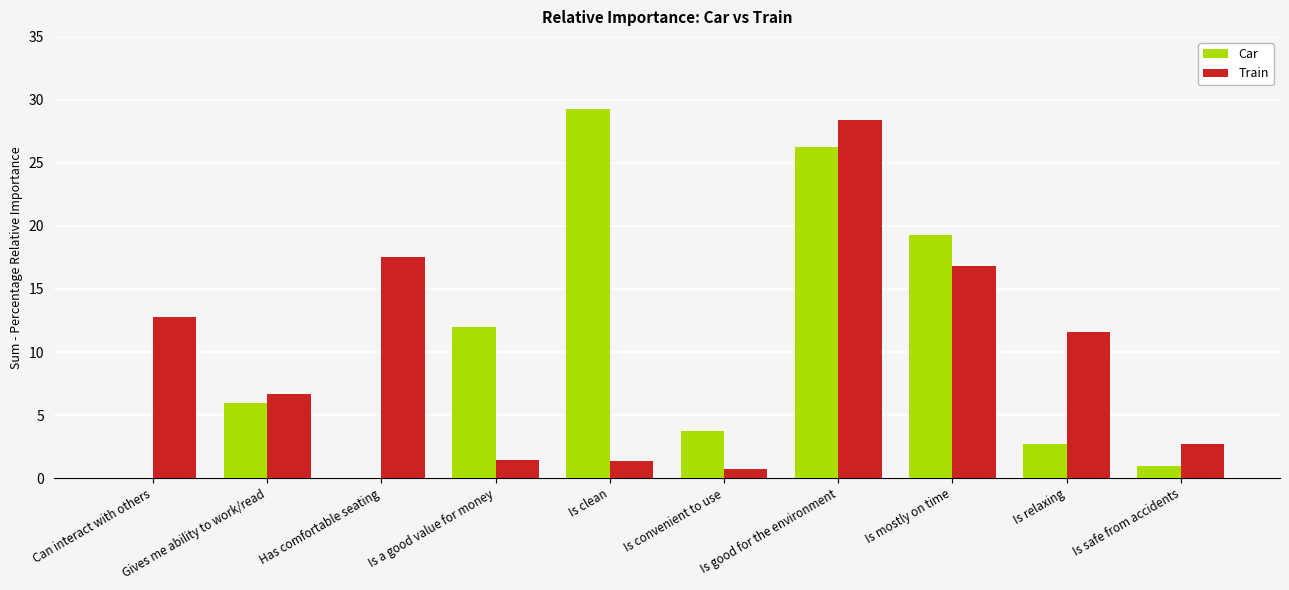

Which series changed the most between Can interact with others and Is relaxing?

Car